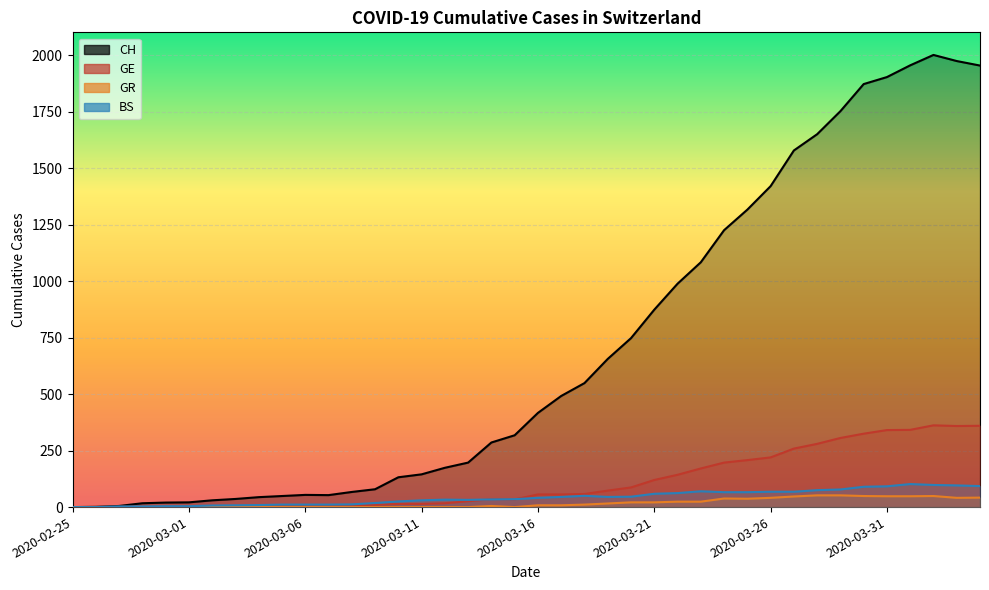

What value does the BS series have at 2020-04-03, to the nearest 10?

100